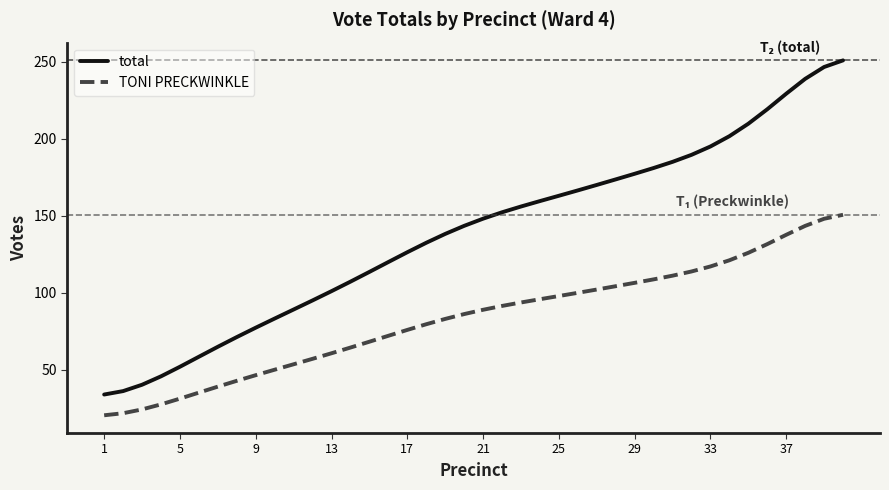

True or false: total has more than 0 interior local peaks.

False